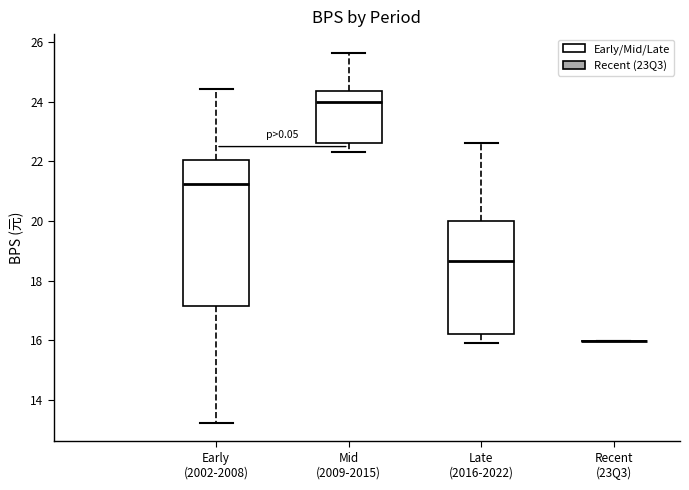

Where does the lower whisker of the box for Early (2002-2008) end on the y-axis? The values are not printed on the chart, so give them approximately, as read against the axis.

13.2